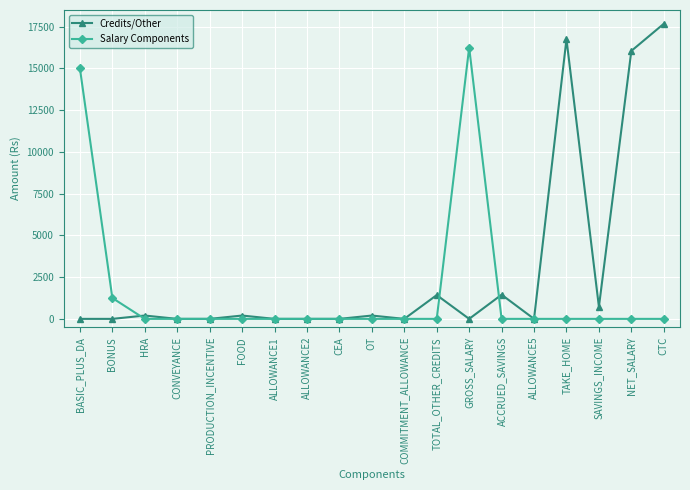

What is the maximum value shown in the chart?

17675